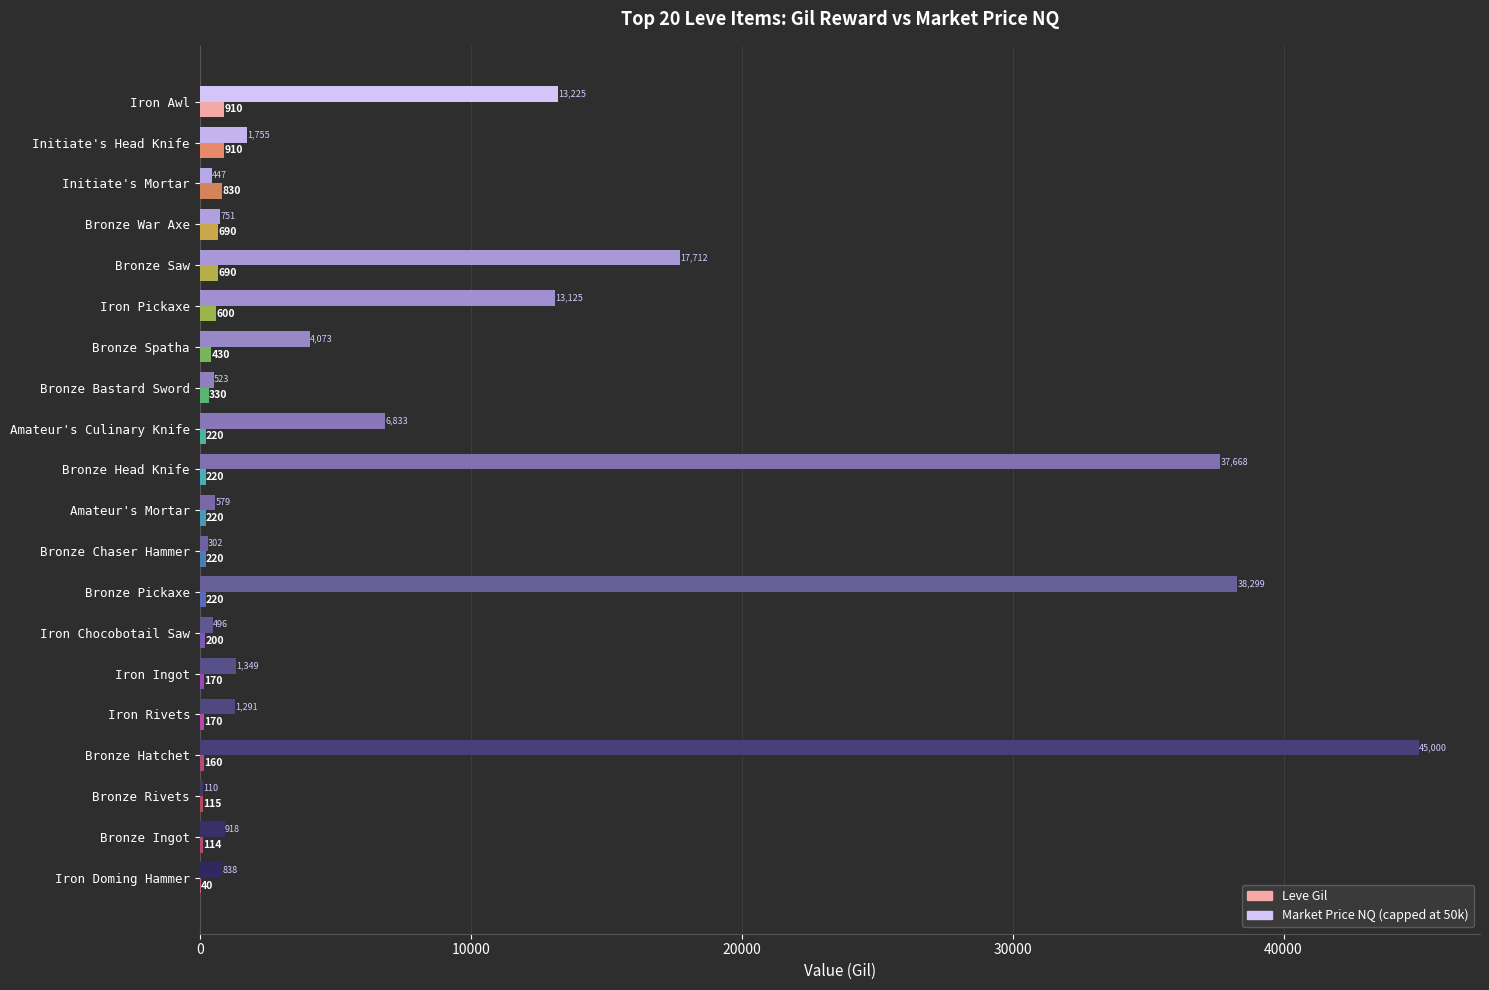

At which category is the sum across all series the highest?

Bronze Hatchet